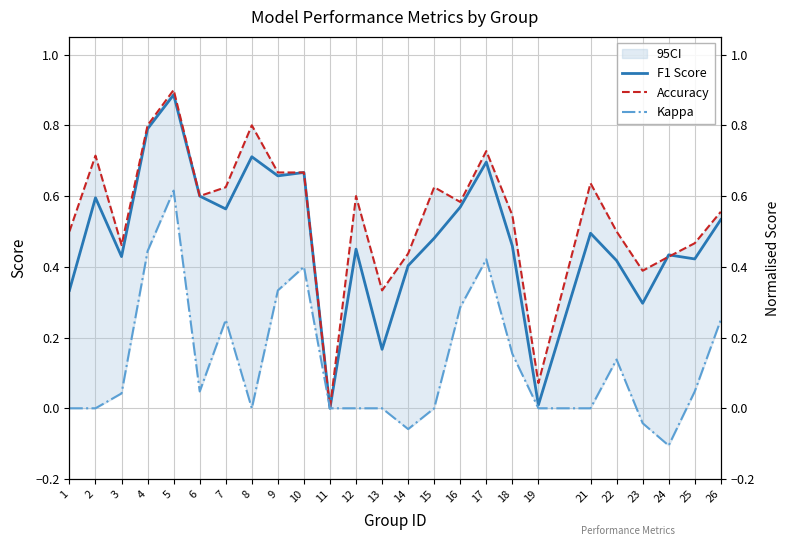

At which label is F1 Score closest to 0?

11